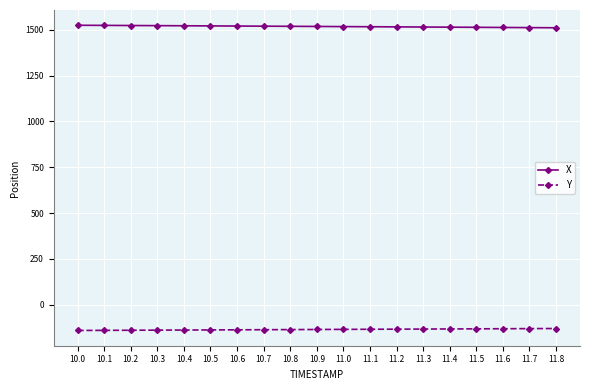

True or false: X has a value of 1522.4 at 10.3.

True